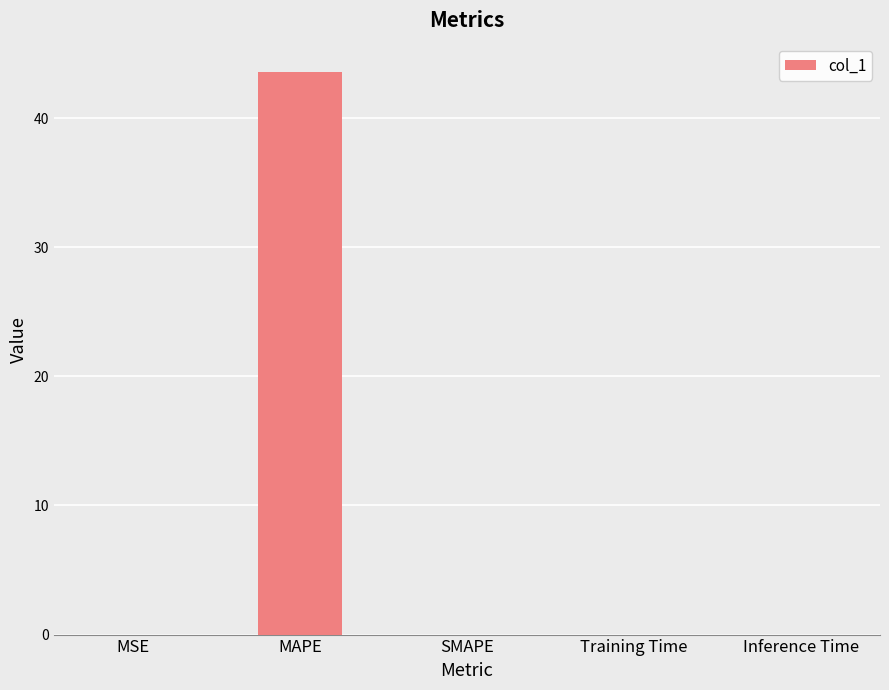

True or false: the data shows 0.0 at Training Time.

True